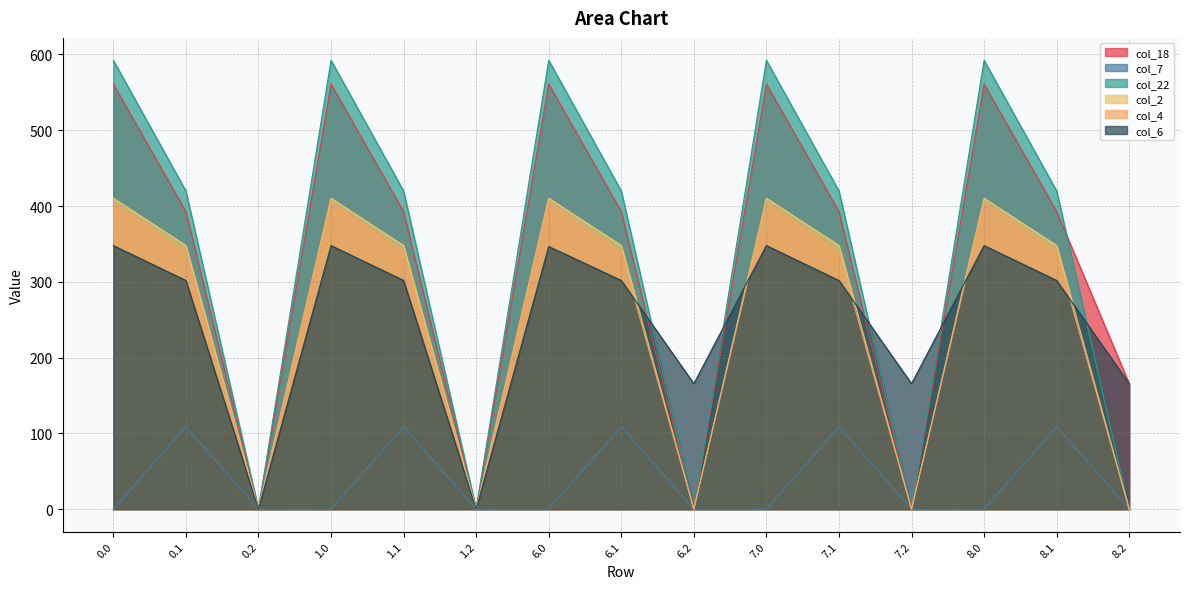

Is it true that col_7 equals -70.1 at 8.2?

False